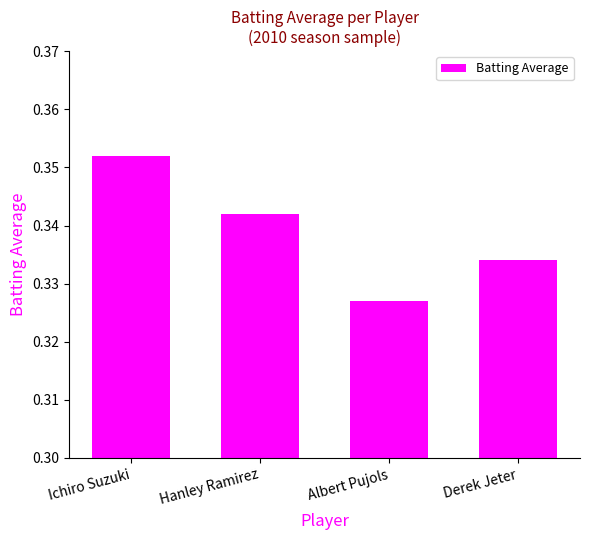

How many categories are shown in the chart?

4